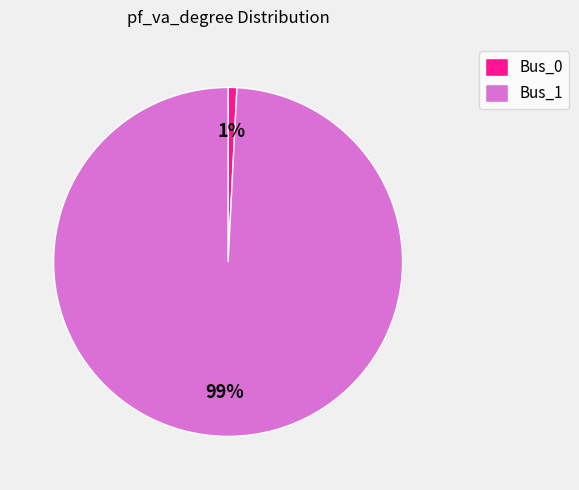

Is there any slice that represents more than half of the pie?

Yes